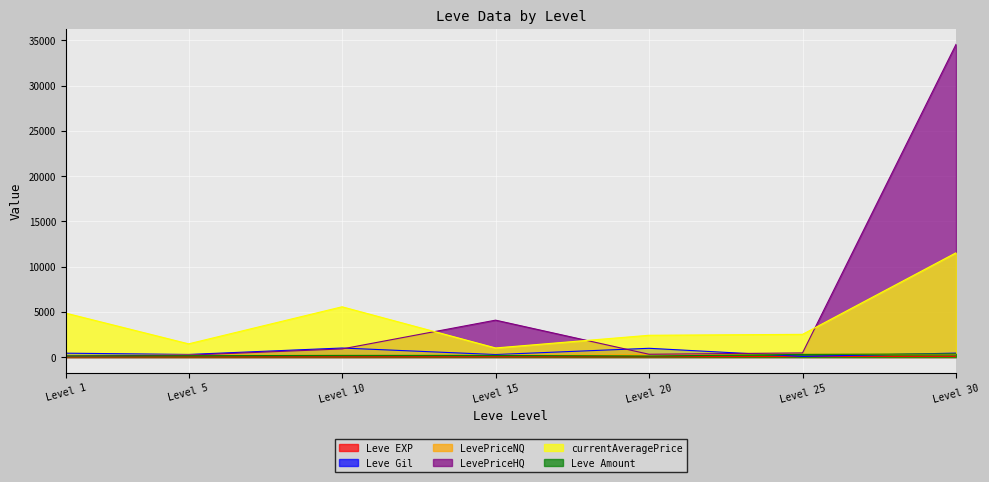

What is the smallest value displayed?

1